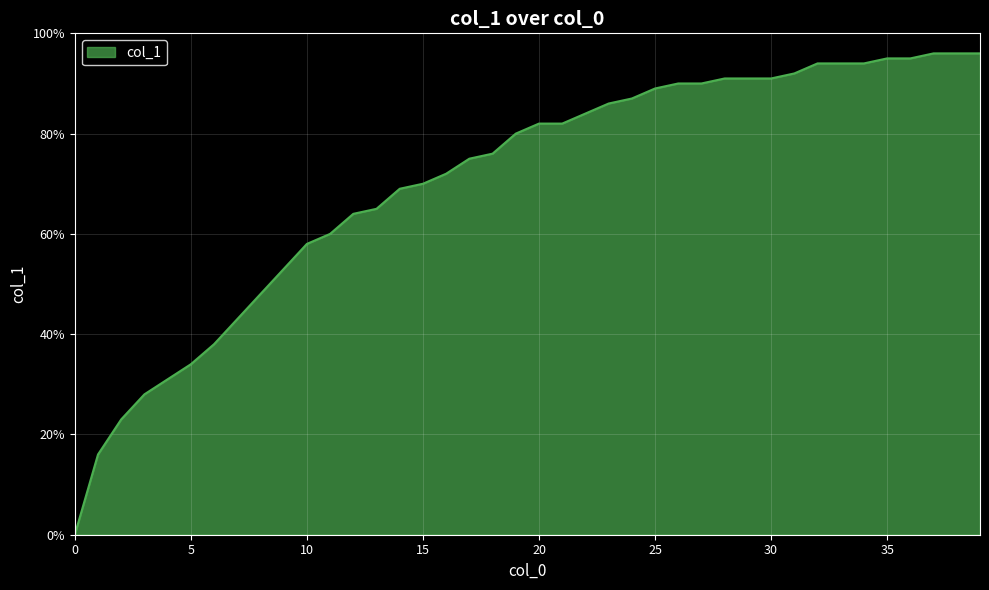

What is the difference between the second highest and minimum values?

1.0